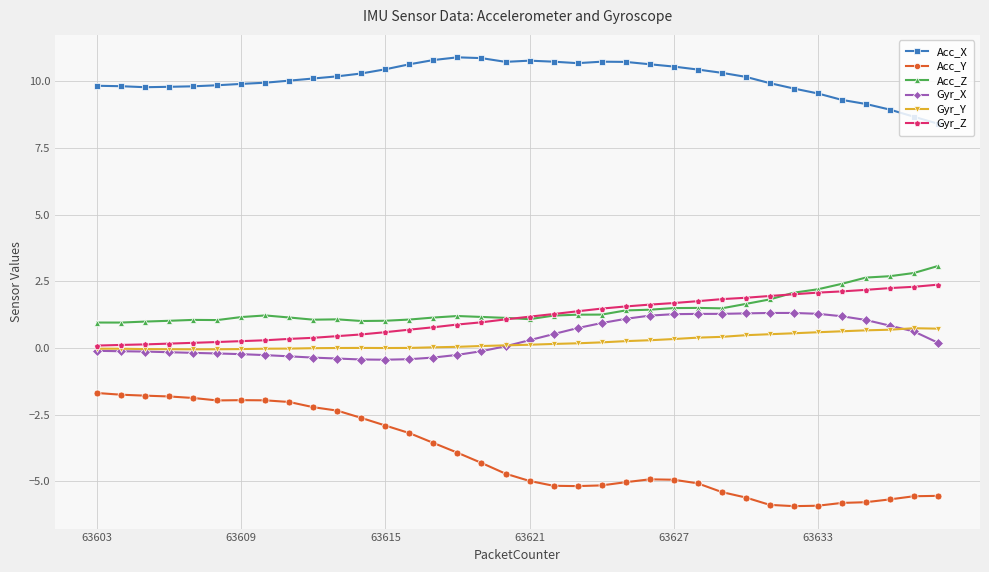

True or false: Acc_Y and Gyr_Y cross at least once.

False